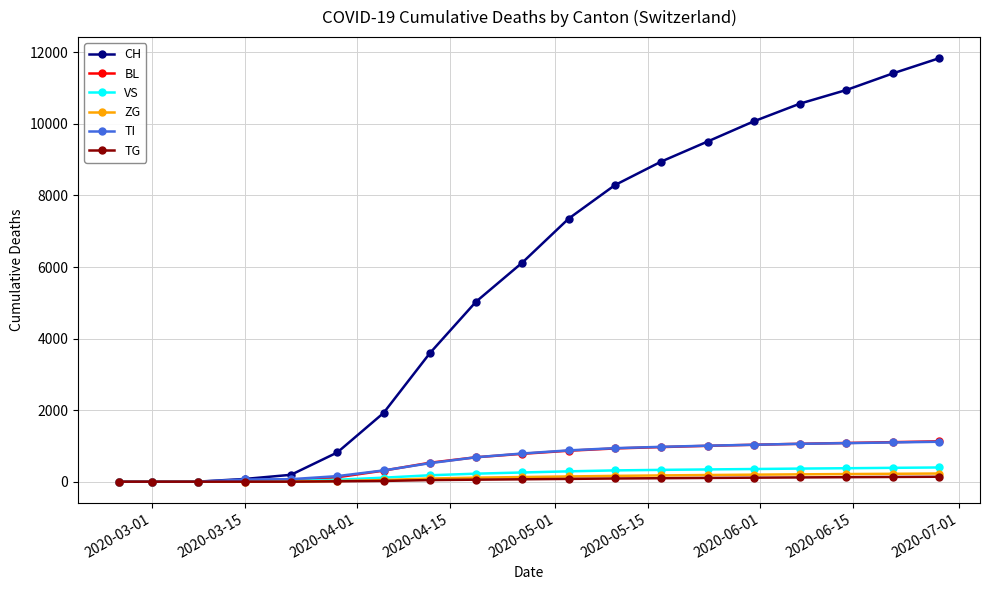

Which series has the widest spread of values?

CH